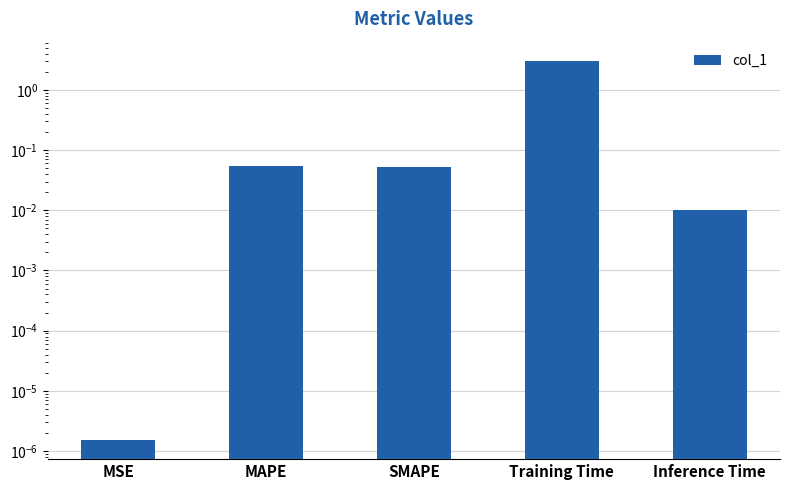

What is the sum of all values?

3.2